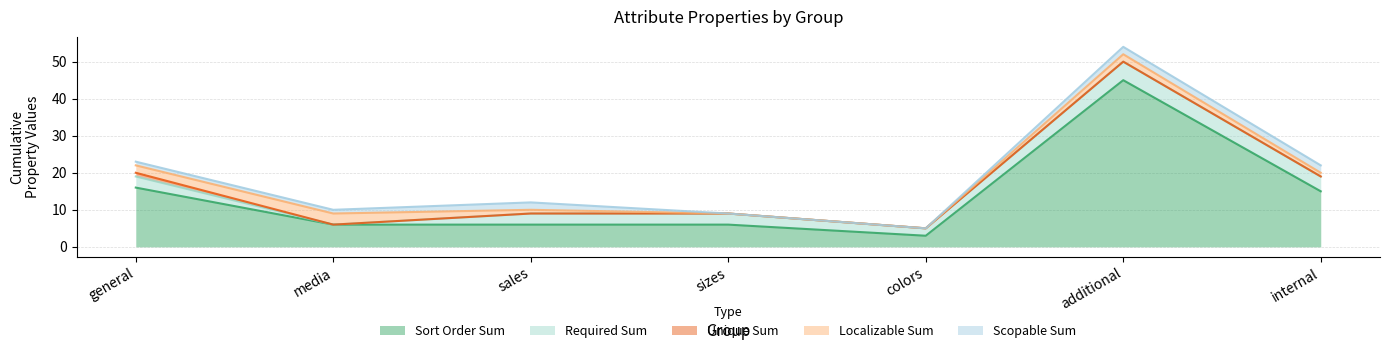

True or false: required_sum has a value of 3 at general.

True